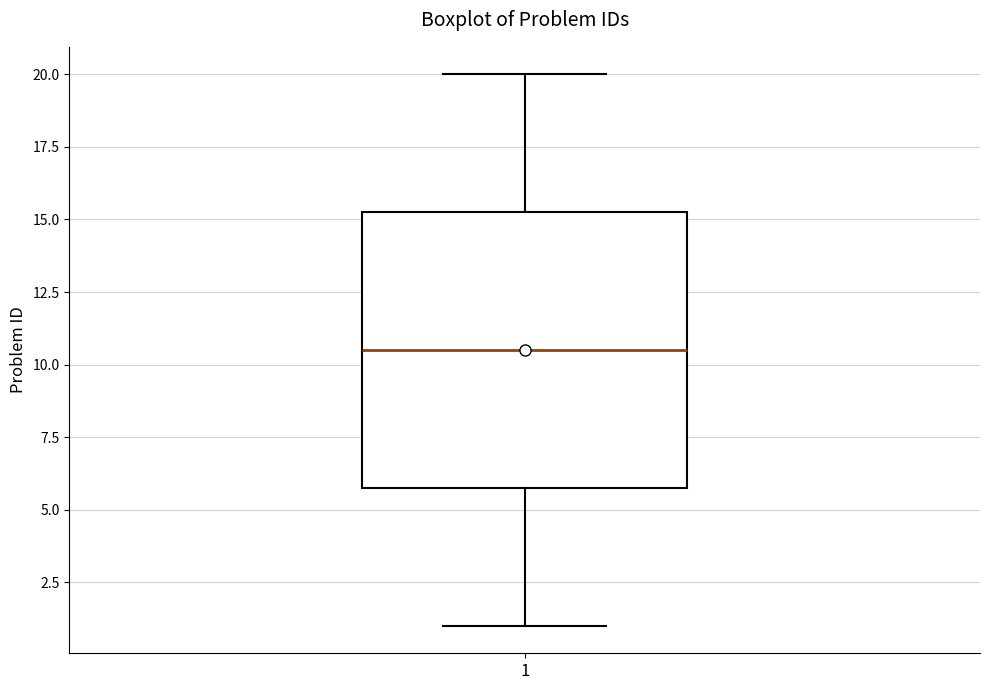

Transcribe this box plot: give where the median line is, the range the box spans, and where the two whiskers end, as read against the y-axis. The values are not printed on the chart, so give them approximately, as read against the axis.

median 10.5, box 6.0 to 15.5, whiskers 1.0 to 20.0